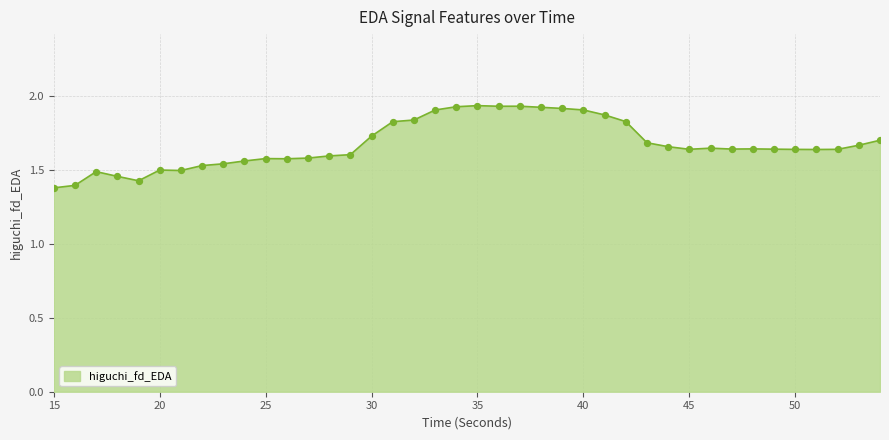

What is the difference between the maximum and minimum values?

0.6